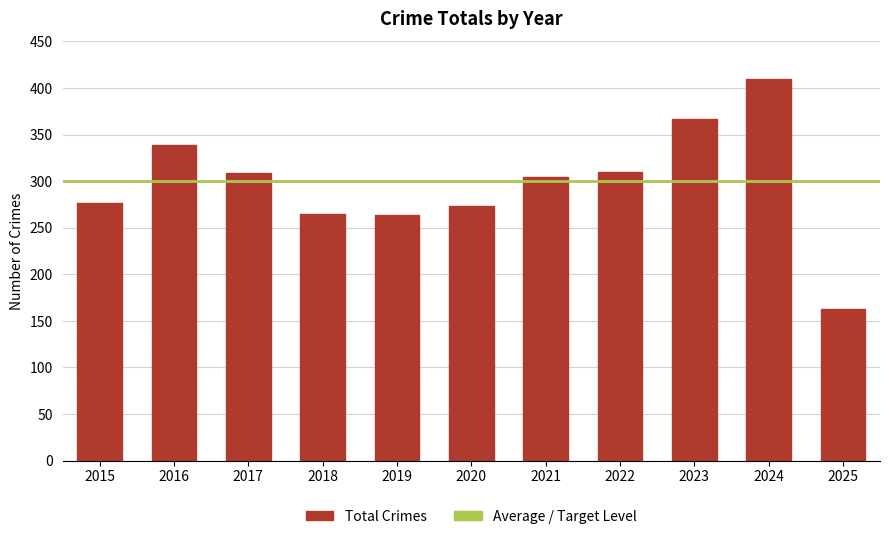

Is it true that the value at 2015 is 276?

True